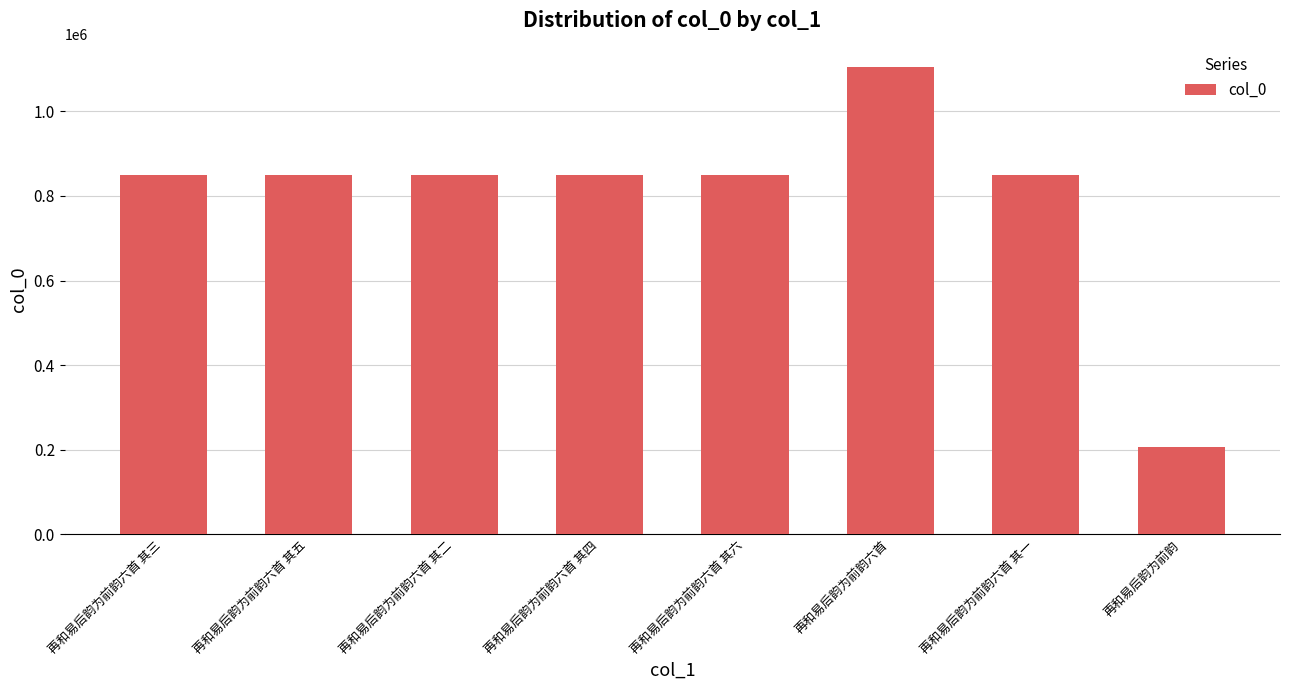

Is it true that the value at 再和易后韵为前韵六首 其二 is 1178747?

False